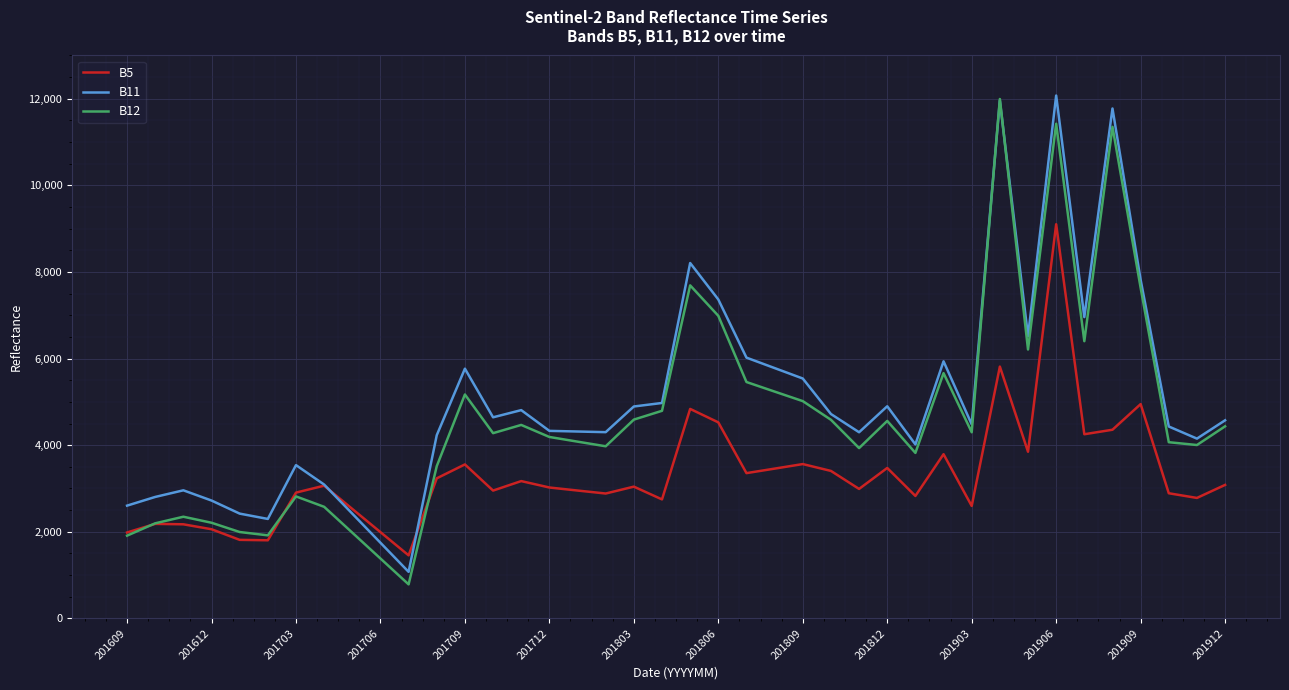

Rank the series by their average value, from lowest to highest.

B5, B12, B11